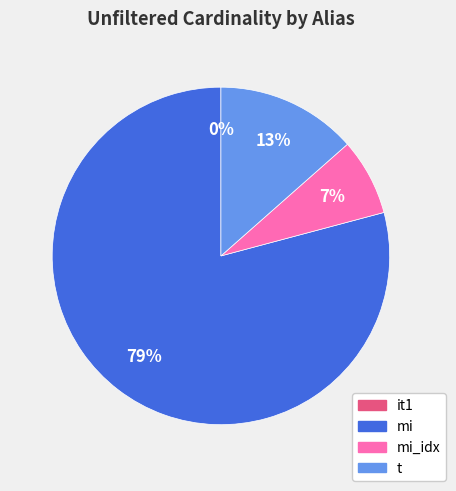

Is there a majority slice in this chart?

Yes